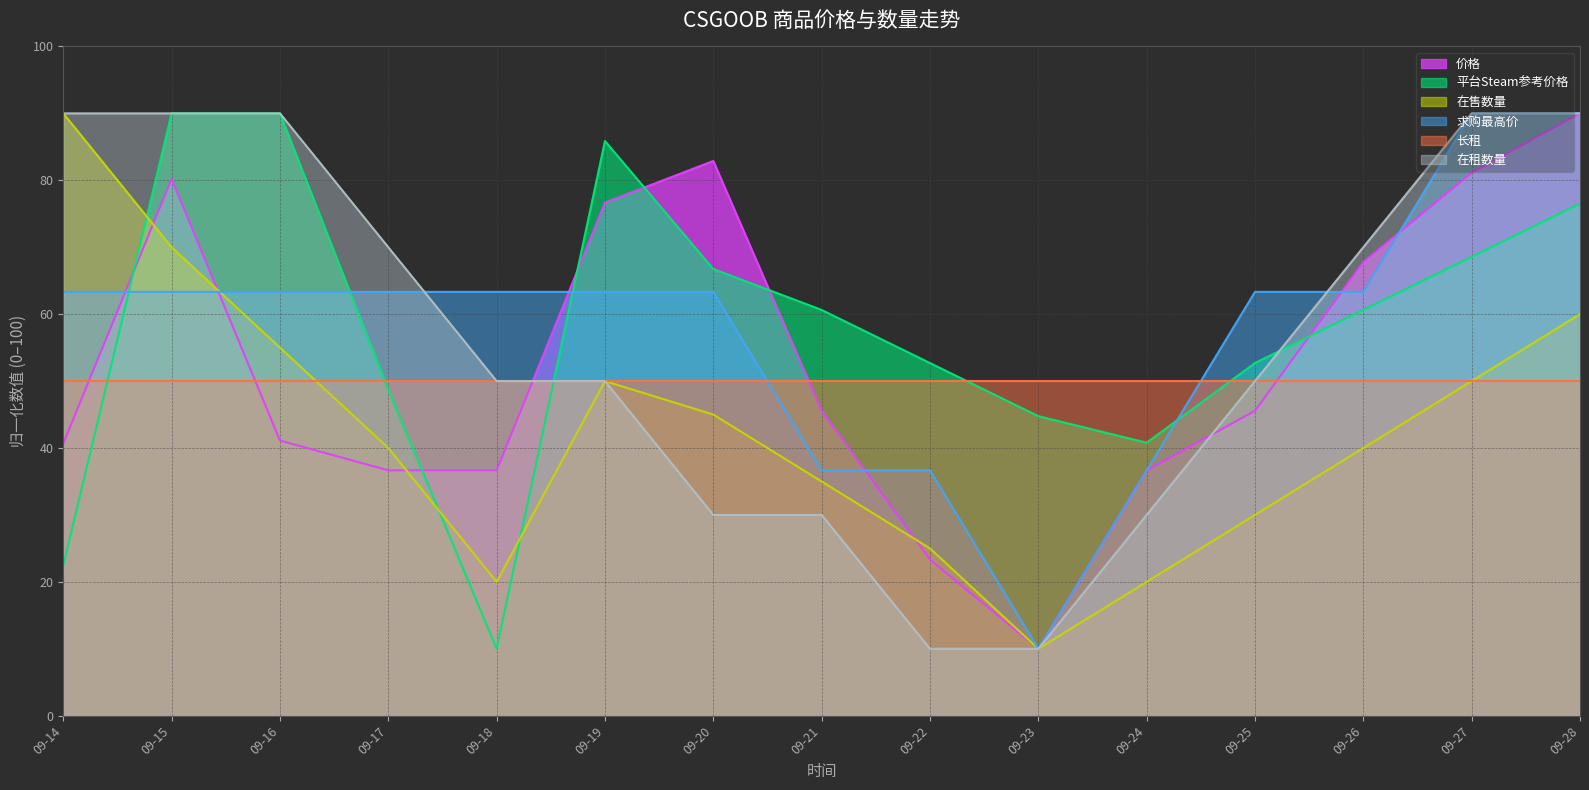

The value of 求购最高价 at 09-19 is 24.5. True or false?

False